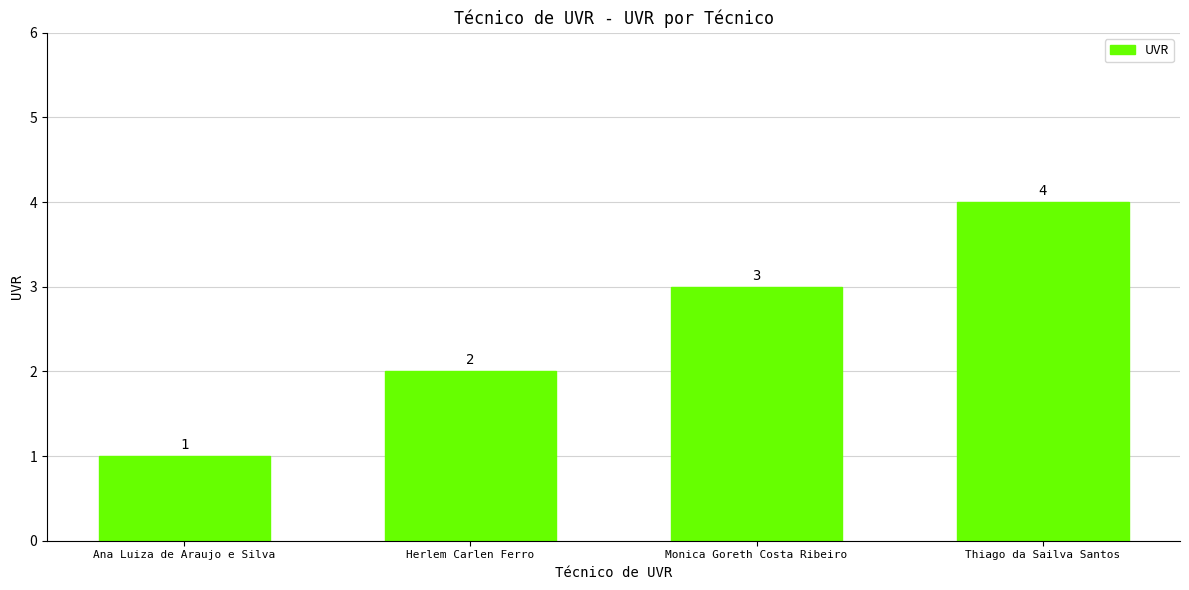

What is the difference between the maximum and minimum values?

3